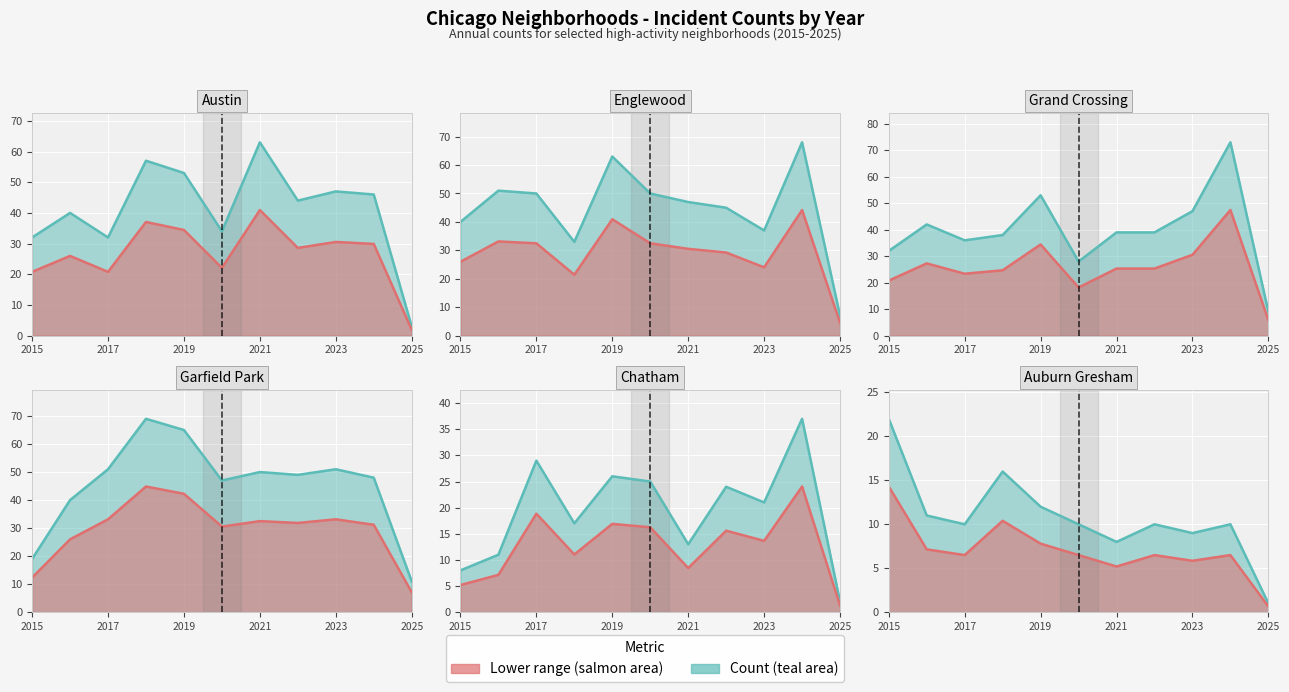

What is the difference between the highest and lowest values at 2018?

58.6